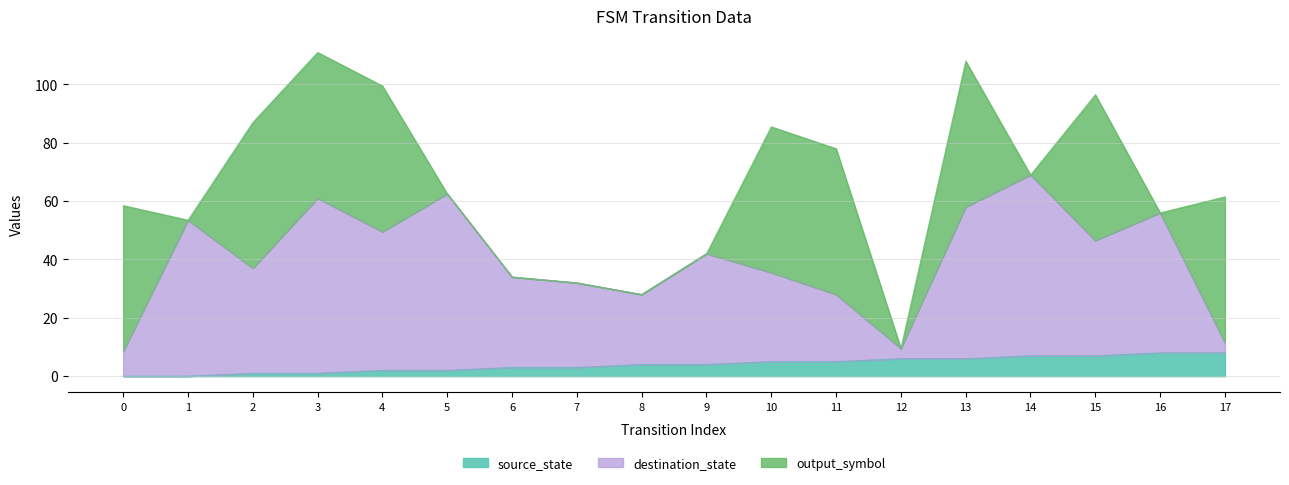

What is the sum of all source_state values?

72.0